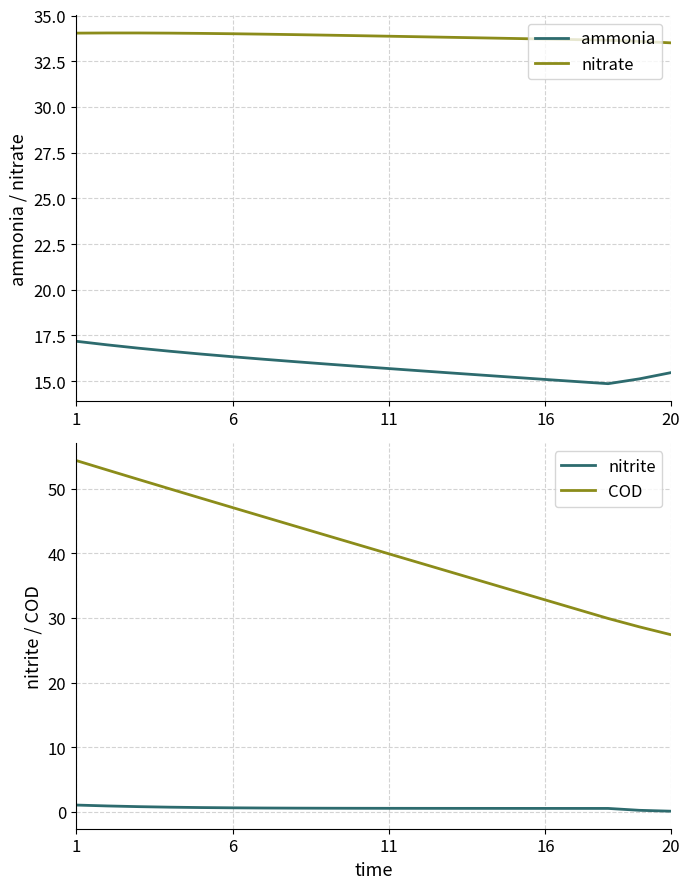

Which series has the largest total across all categories?

COD